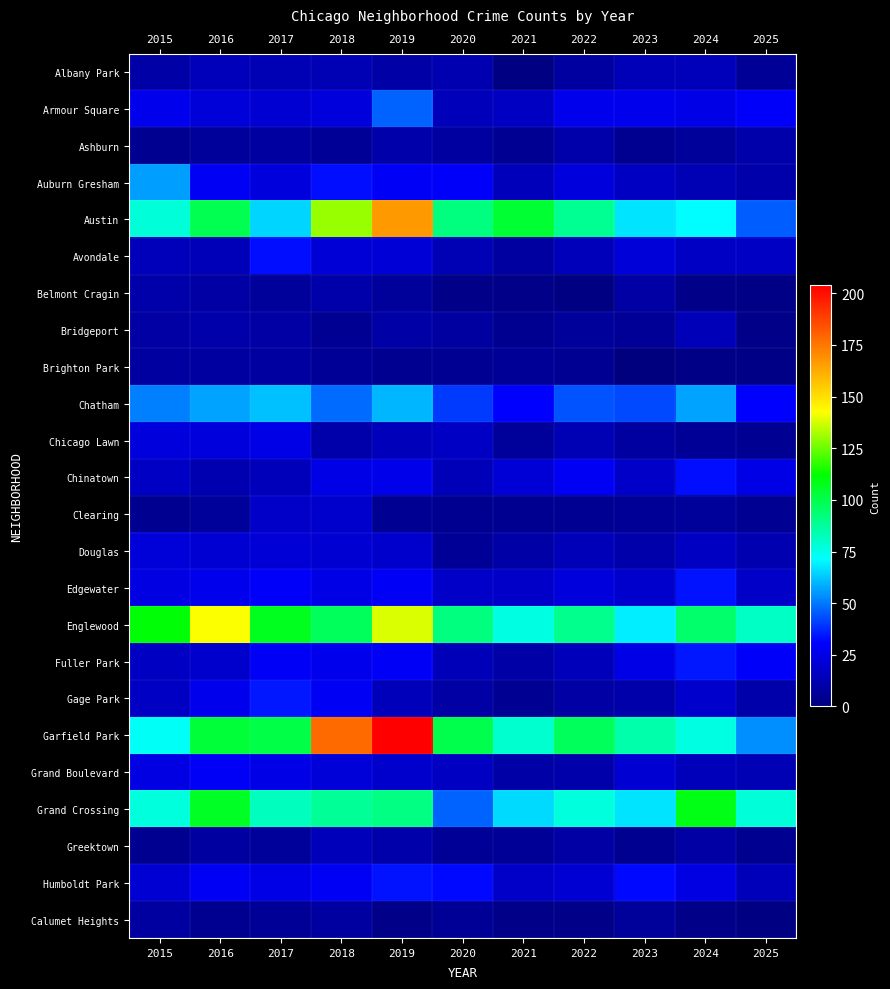

At 2017, list the series in order from largest to smallest.

Englewood, Garfield Park, Grand Crossing, Austin, Chatham, Gage Park, Avondale, Edgewater, Fuller Park, Chicago Lawn, Grand Boulevard, Humboldt Park, Auburn Gresham, Douglas, Armour Square, Clearing, Chinatown, Albany Park, Bridgeport, Ashburn, Brighton Park, Belmont Cragin, Greektown, Calumet Heights